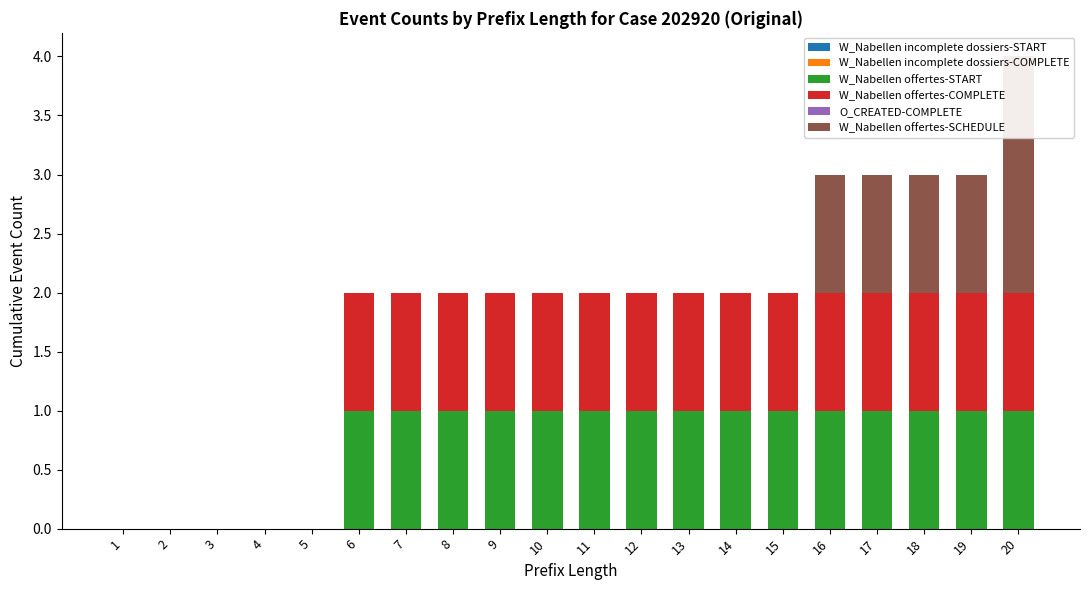

Which has a higher value, 9 or 2?

9